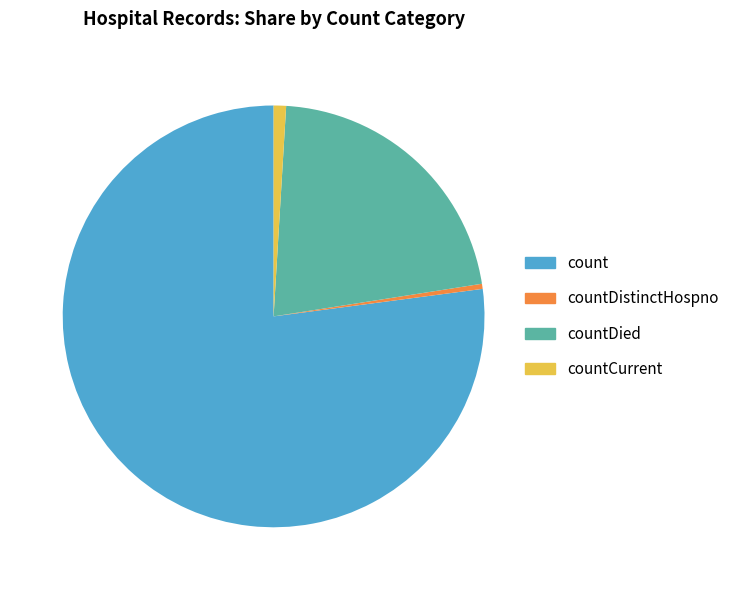

Is the sum of count and countCurrent greater than half?

Yes